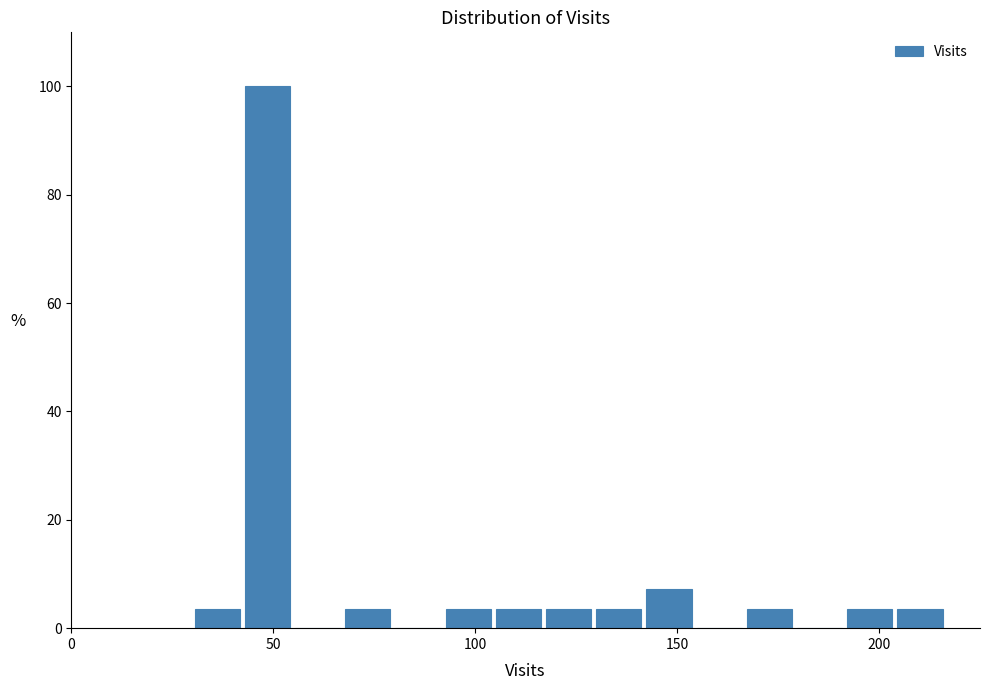

Read against the x-axis, roughly where is the centre of the tallest bar?

50